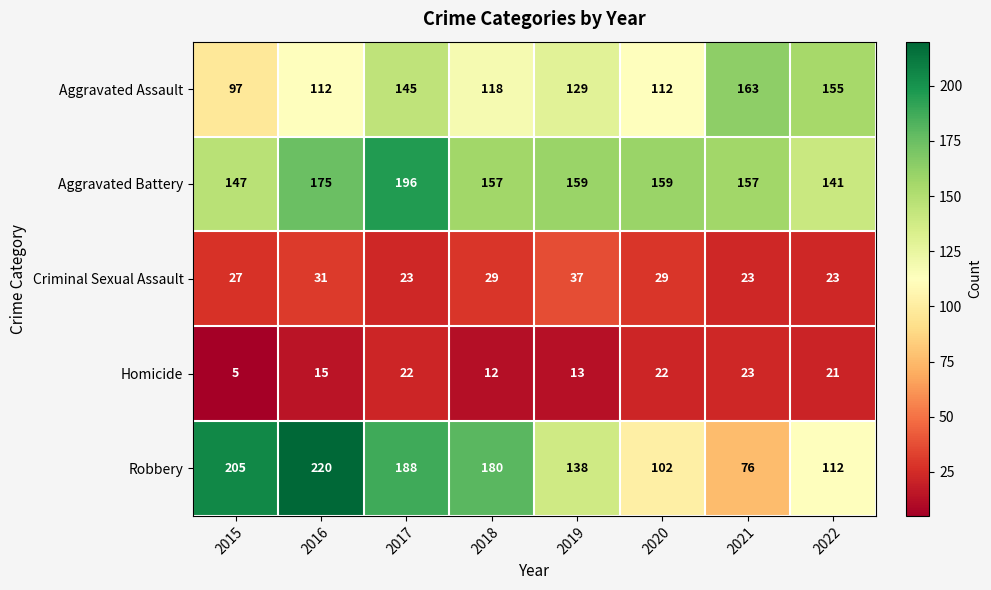

How many categories are shown in the chart?

8